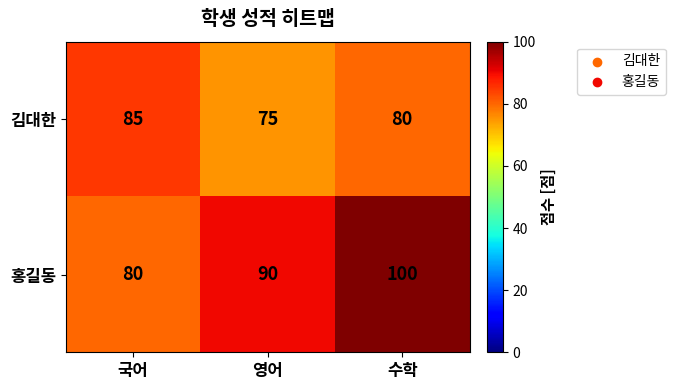

At which label does 김대한 first exceed 80?

국어